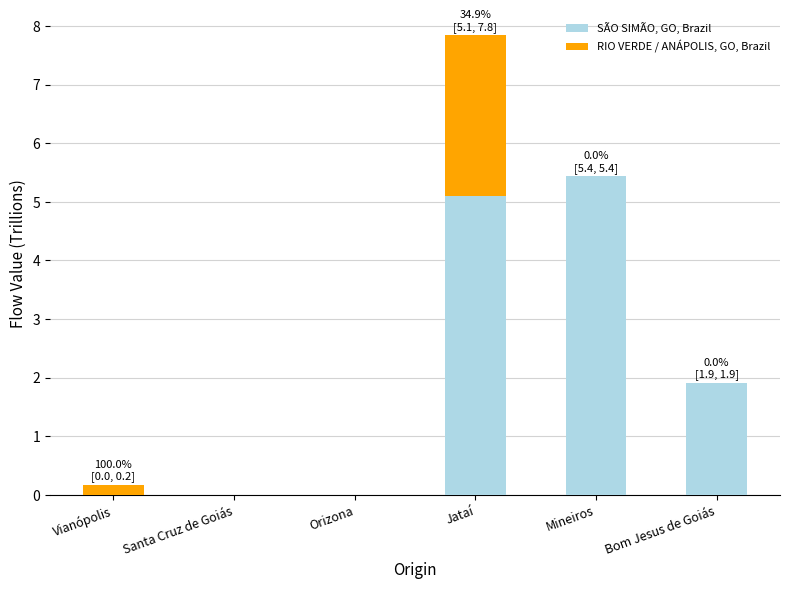

What is the sum of all SÃO SIMÃO, GO, Brazil values?

12.4